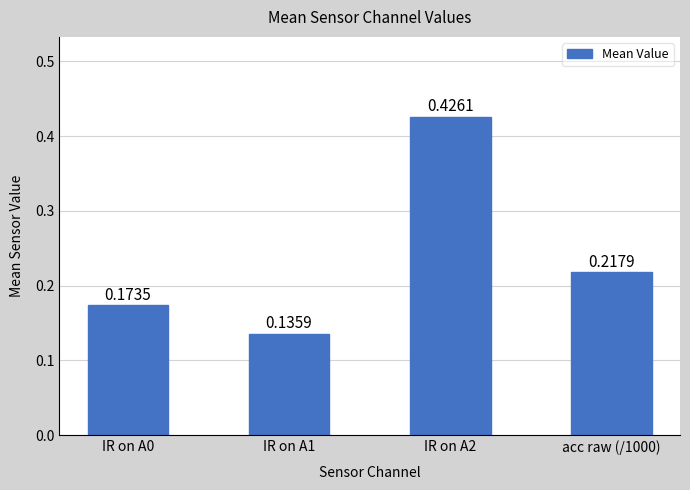

Rank the categories by value from lowest to highest.

IR on A1, IR on A0, acc raw (/1000), IR on A2